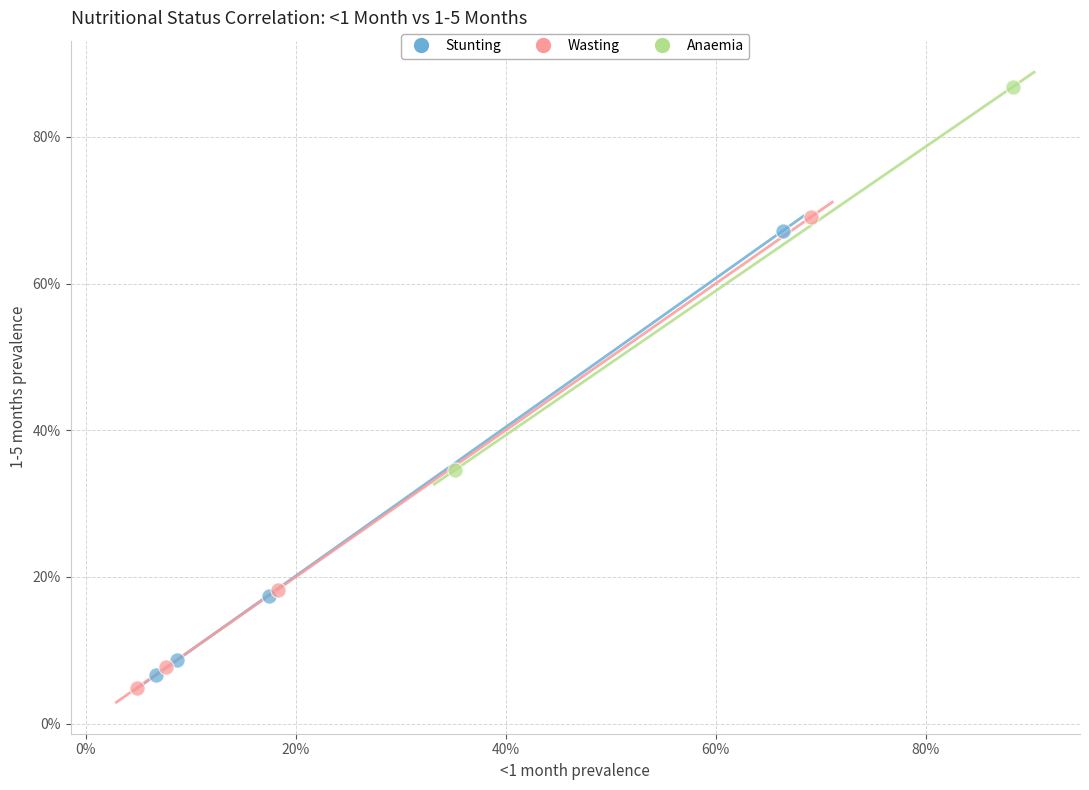

What are all the series names shown in the legend?

Stunting, Wasting, Anaemia